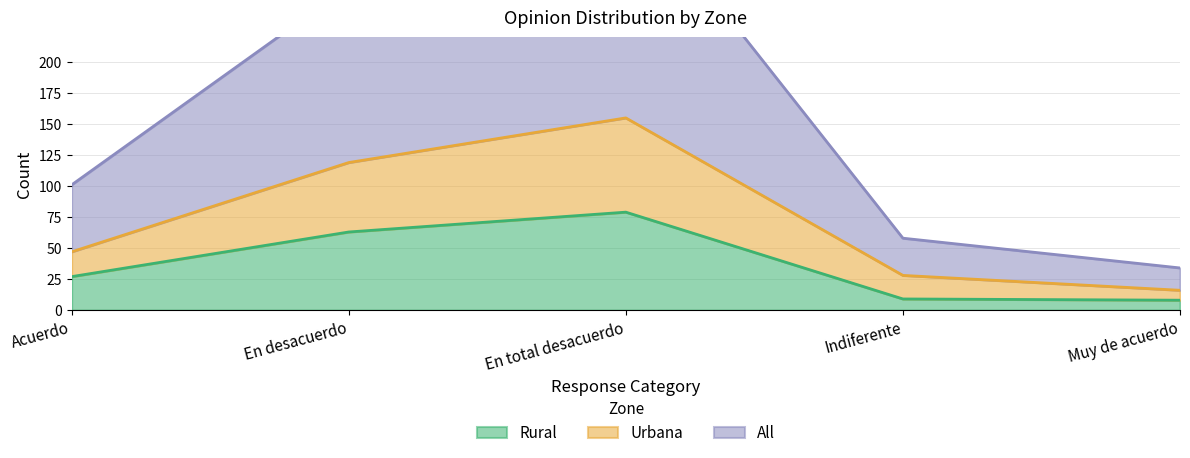

Count the number of categories in the chart.

5